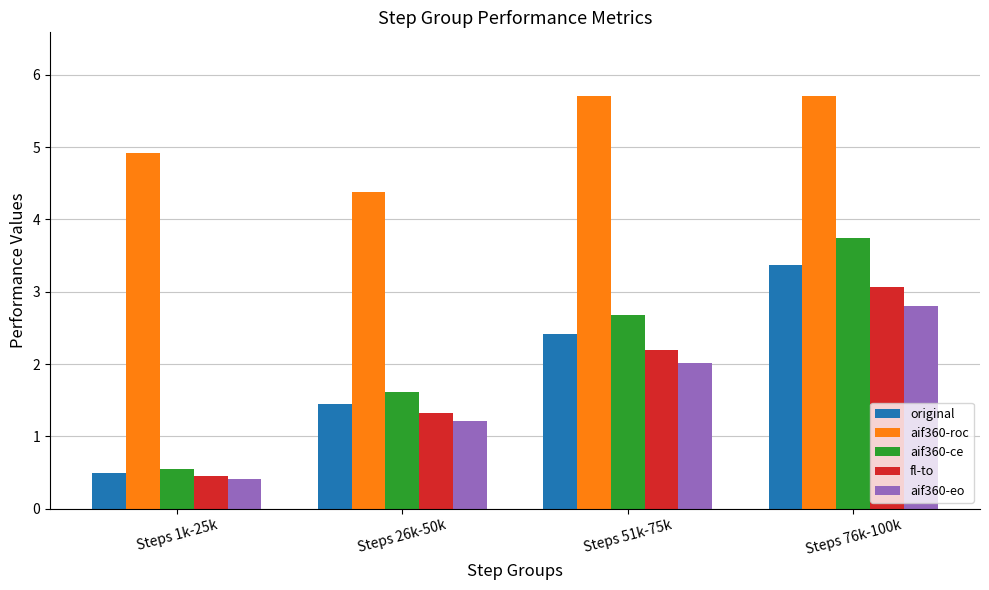

List the labels in order of fl-to value, largest first.

Steps 76k-100k, Steps 51k-75k, Steps 26k-50k, Steps 1k-25k